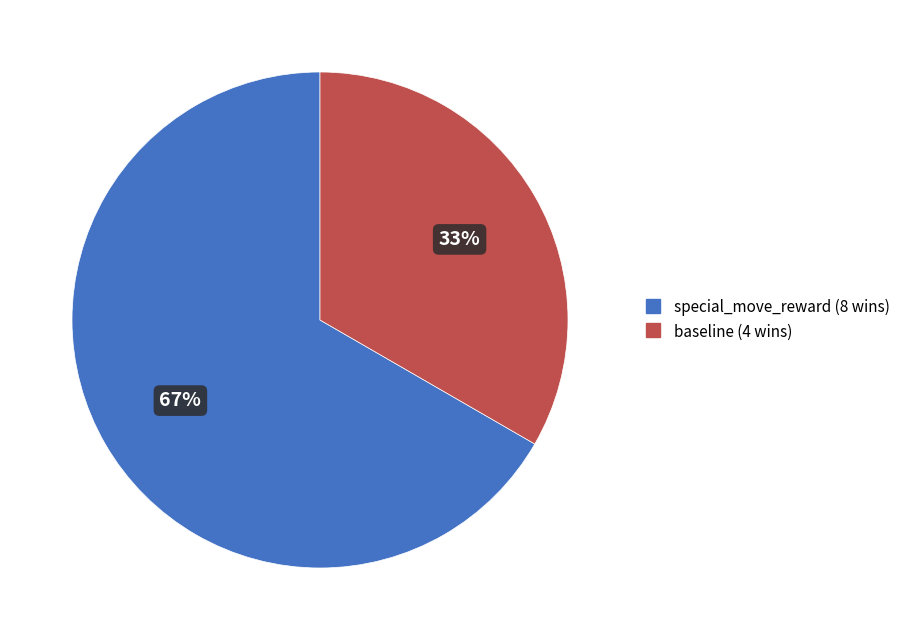

To the nearest percent, what is the average slice percentage?

50%